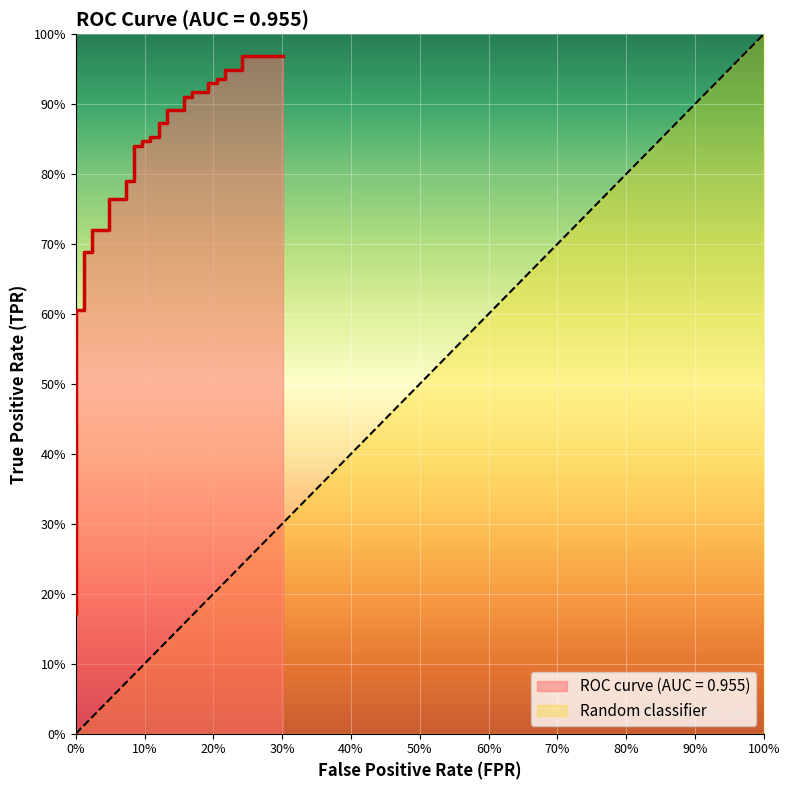

How many categories are shown in the chart?

40